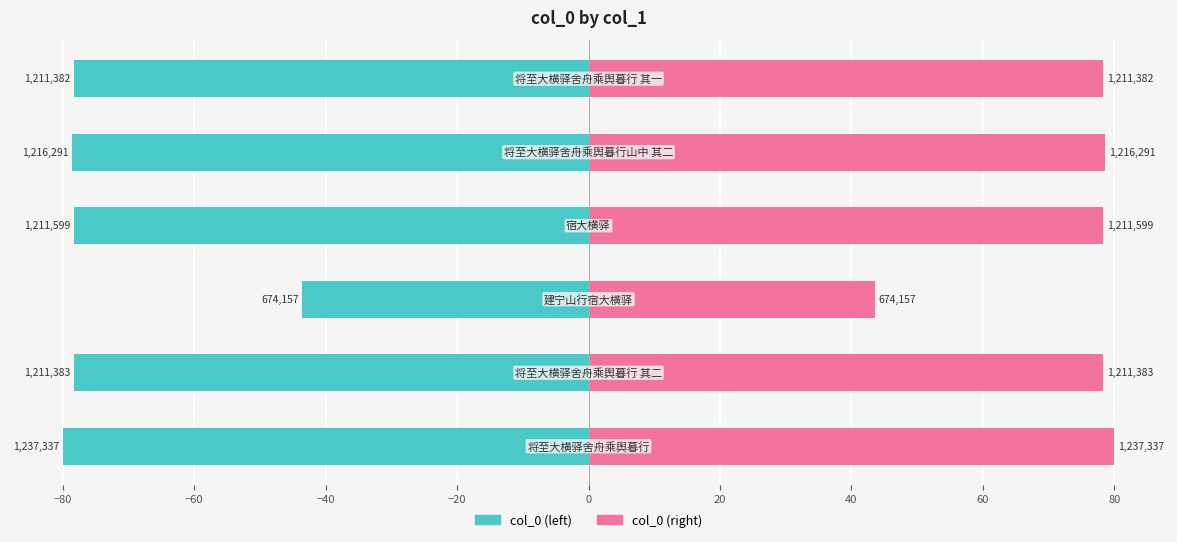

Which series has the widest spread of values?

col_0 (left)